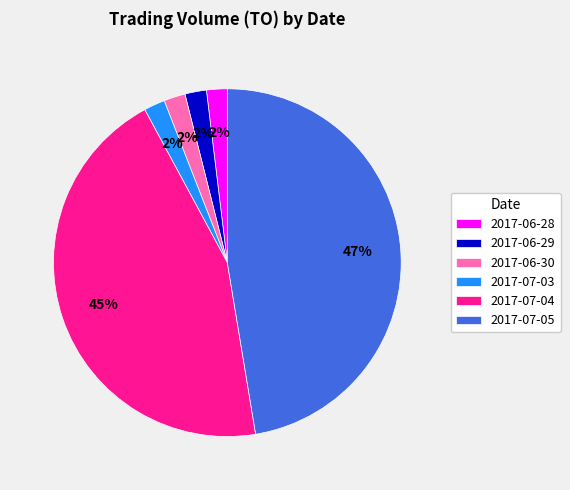

Is the sum of 2017-06-28 and 2017-07-05 greater than half?

No